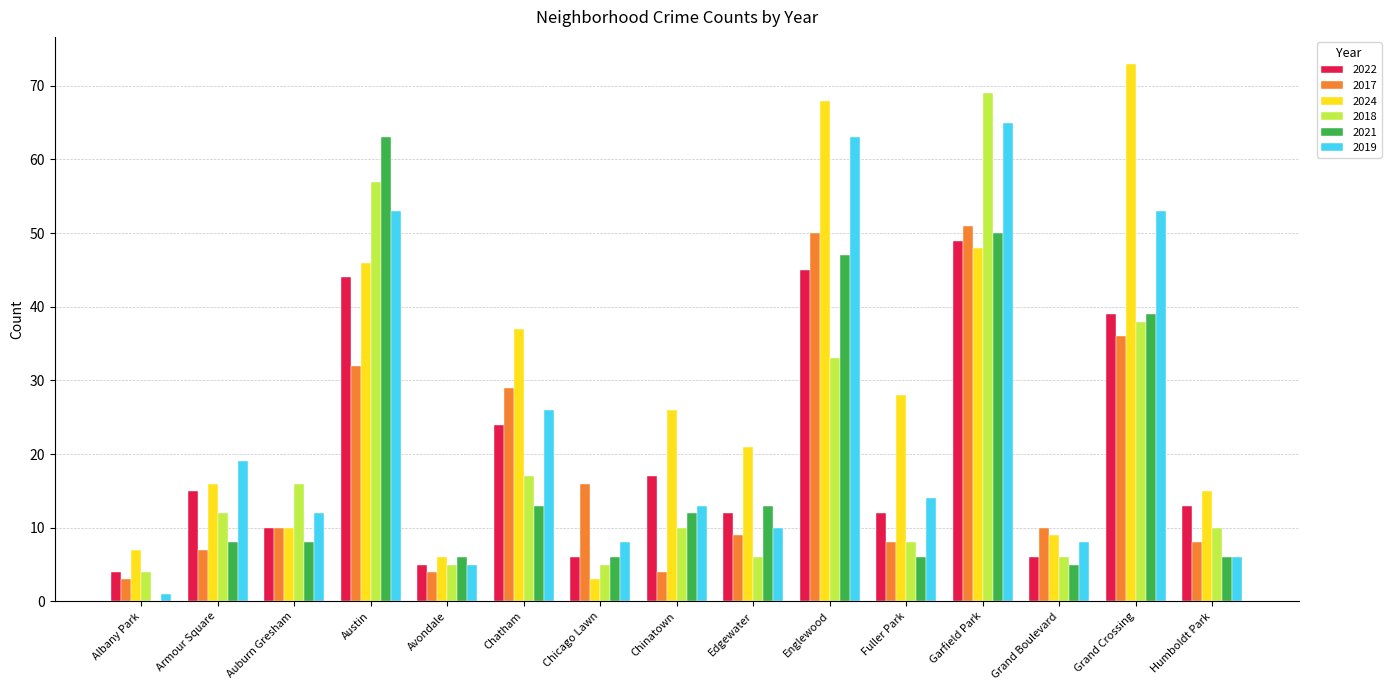

At which category is the sum across all series the highest?

Garfield Park